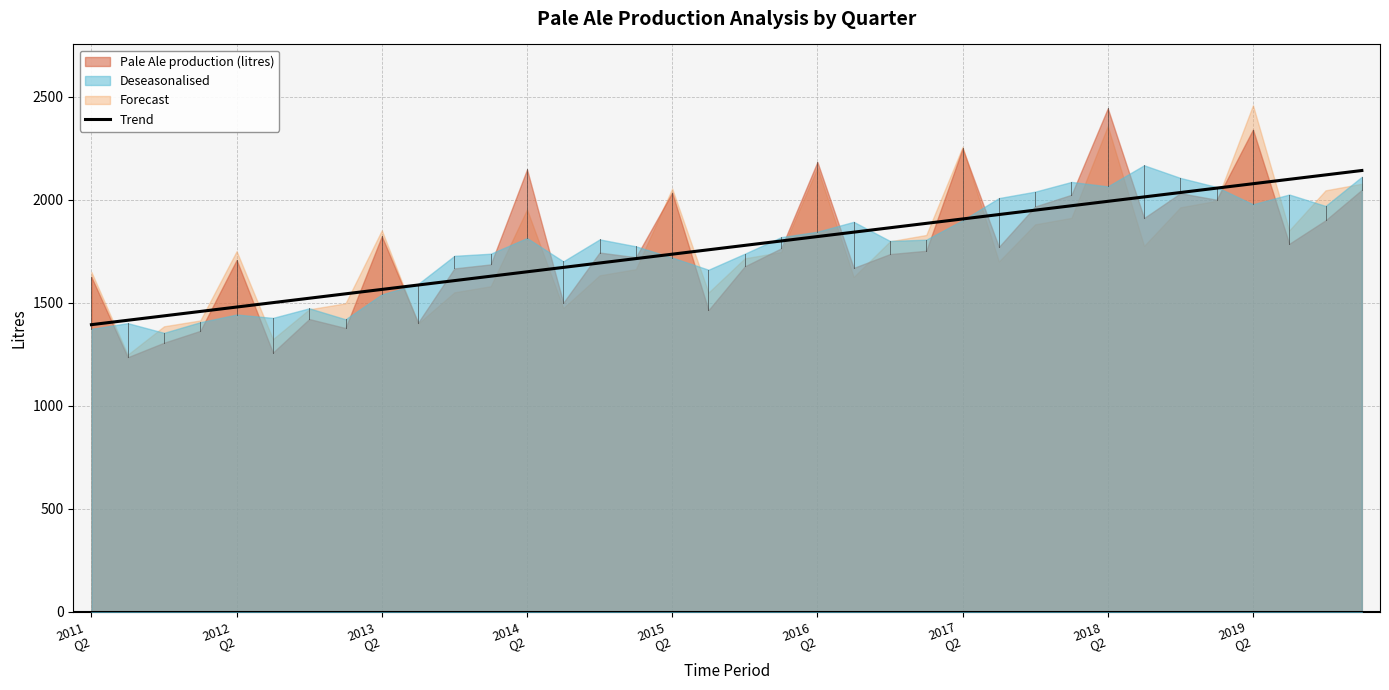

True or false: there are more than 1 points higher than both neighbors.

False